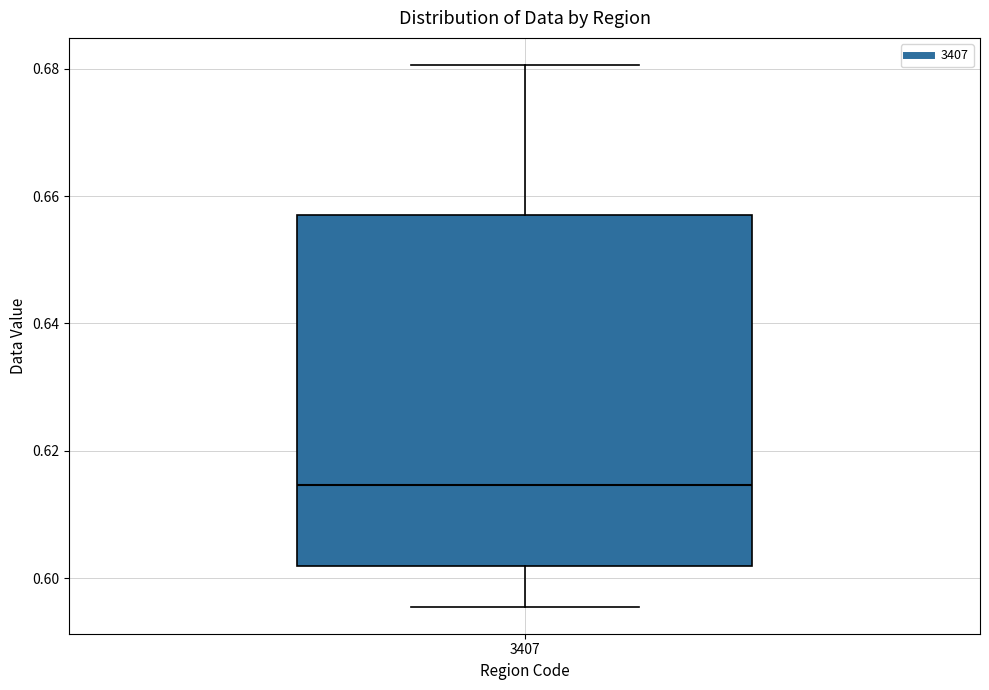

Transcribe this box plot: give where the median line is, the range the box spans, and where the two whiskers end, as read against the y-axis. The values are not printed on the chart, so give them approximately, as read against the axis.

median 0.614, box 0.602 to 0.656, whiskers 0.596 to 0.680